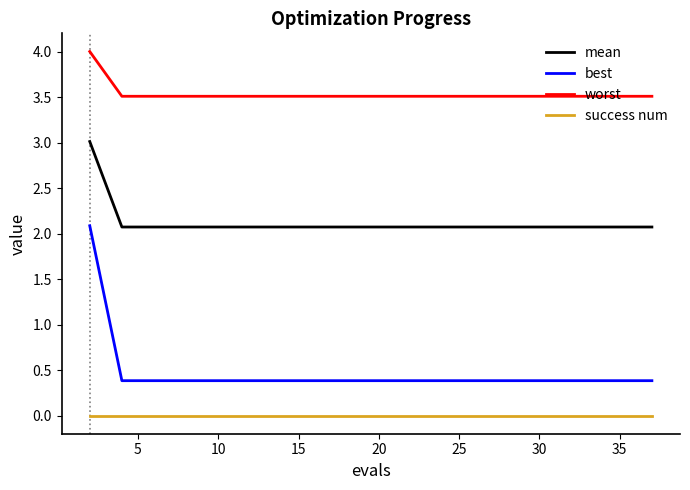

How many lines are shown in the chart?

4